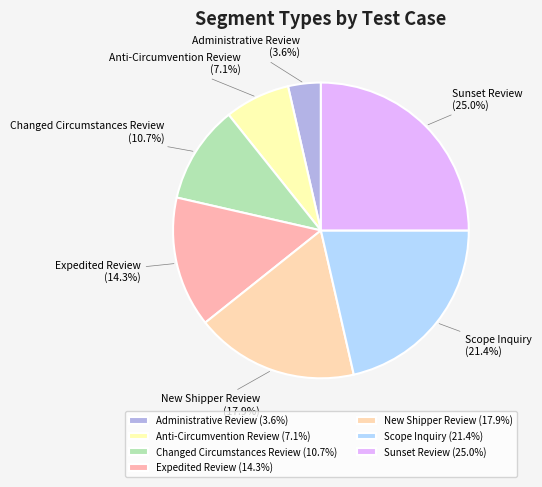

Combined, do Anti-Circumvention Review and Changed Circumstances Review account for over 50%?

No